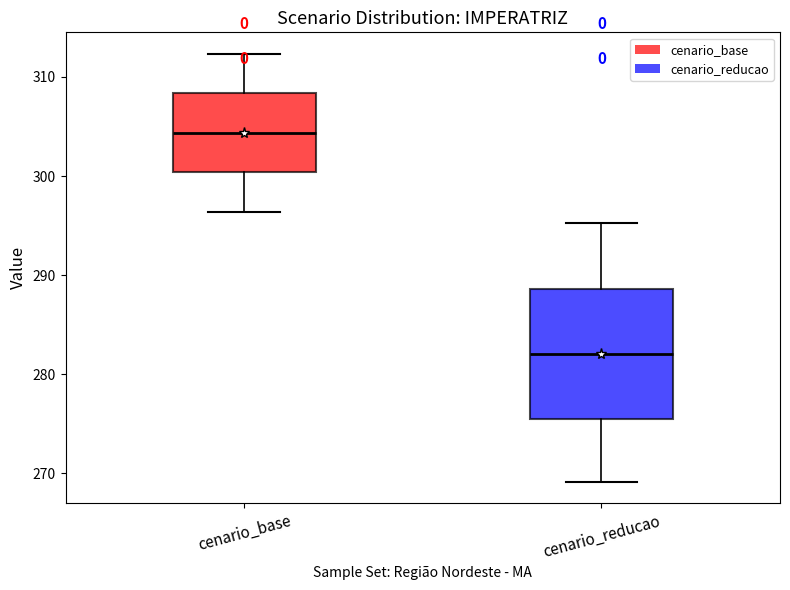

Which box's median line is the lowest?

cenario_reducao